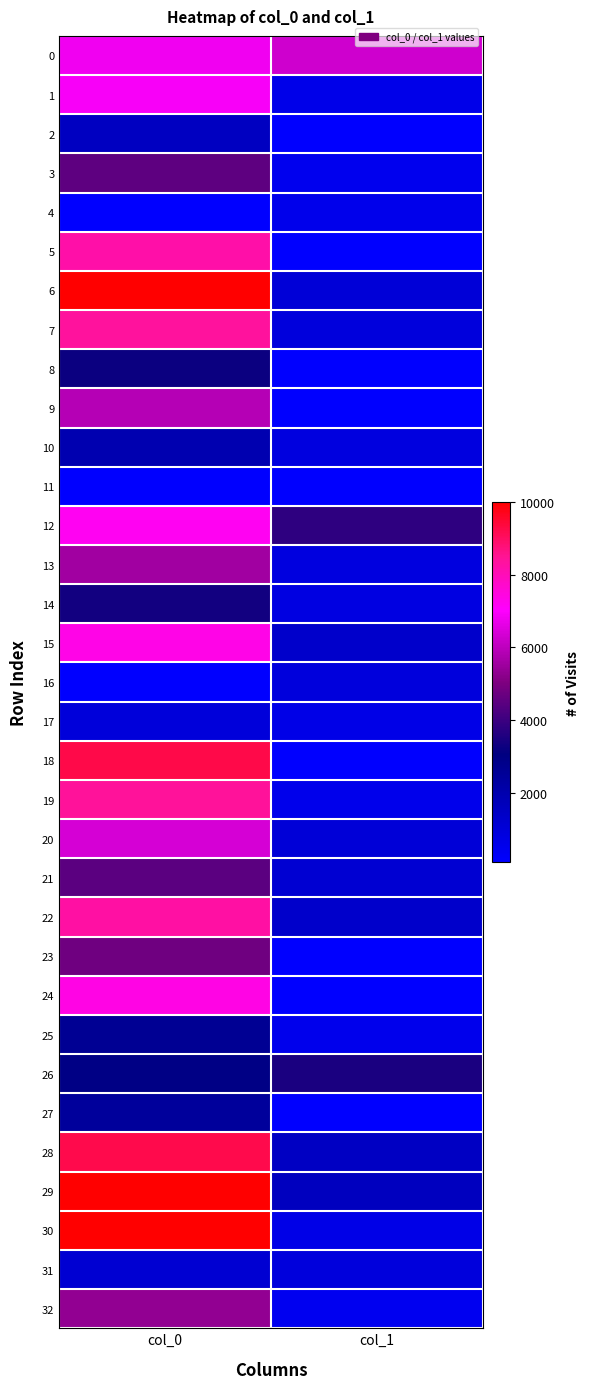

Reading left to right, extract all data points from this chart.

0: col_0=6803.3	col_1=6285.0
1: col_0=6918.0	col_1=618.6
2: col_0=1542.4	col_1=100.0
3: col_0=4535.7	col_1=490.4
4: col_0=100.0	col_1=572.9
5: col_0=8190.5	col_1=100.0
6: col_0=10000.0	col_1=1049.1
7: col_0=8339.5	col_1=941.1
8: col_0=3263.4	col_1=100.0
9: col_0=5869.2	col_1=100.0
10: col_0=1938.6	col_1=835.9
11: col_0=100.0	col_1=100.0
12: col_0=7211.3	col_1=3776.5
13: col_0=5559.4	col_1=844.6
14: col_0=3353.7	col_1=822.9
15: col_0=7359.2	col_1=1314.3
16: col_0=100.0	col_1=924.8
17: col_0=957.8	col_1=673.9
18: col_0=9236.4	col_1=100.0
19: col_0=8382.6	col_1=567.3
20: col_0=6395.3	col_1=1055.8
21: col_0=4479.2	col_1=1152.2
22: col_0=8264.0	col_1=1318.5
23: col_0=4795.6	col_1=100.0
24: col_0=7397.4	col_1=100.0
25: col_0=2625.2	col_1=533.8
26: col_0=2928.8	col_1=3487.6
27: col_0=2456.8	col_1=100.0
28: col_0=9201.1	col_1=1518.4
29: col_0=10000.0	col_1=1580.6
30: col_0=10000.0	col_1=648.9
31: col_0=1156.1	col_1=917.9
32: col_0=5350.0	col_1=482.5